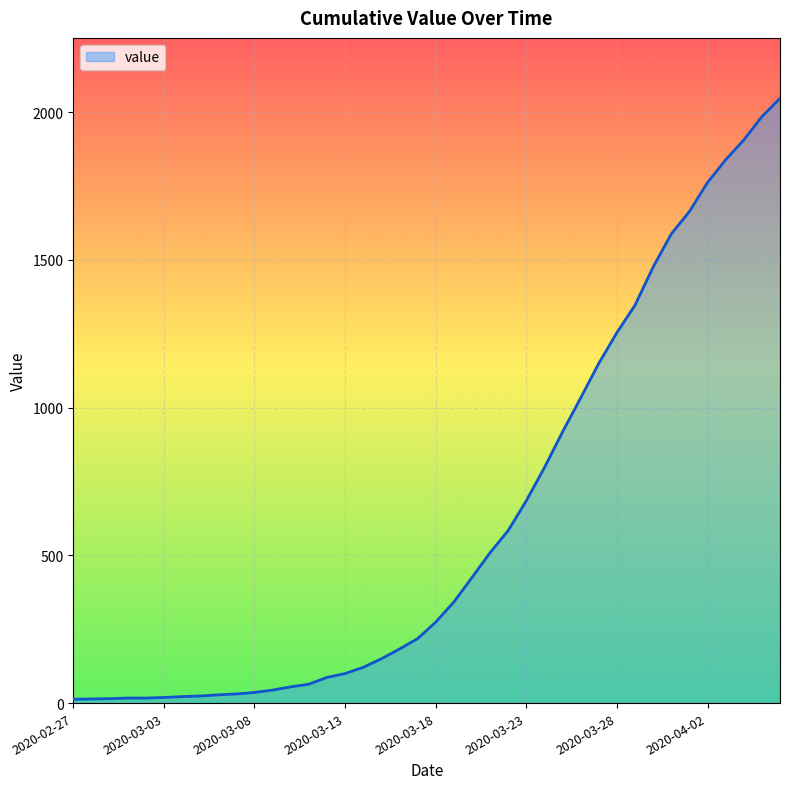

What is the maximum value shown in the chart?

2047